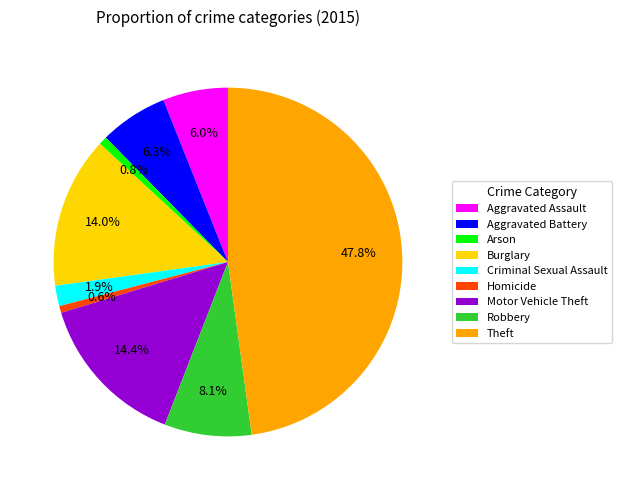

Is there a majority slice in this chart?

No